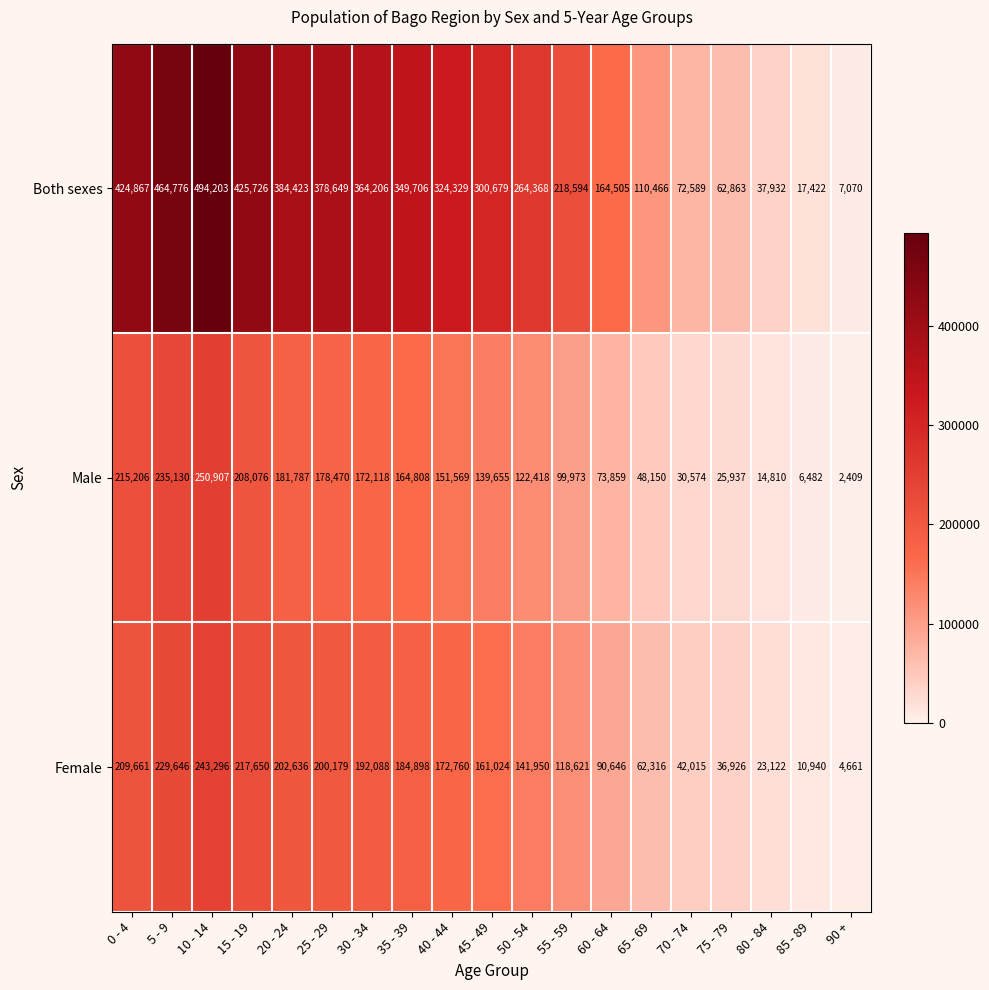

Between 85 - 89 and 90 +, which series saw the biggest shift?

Both sexes